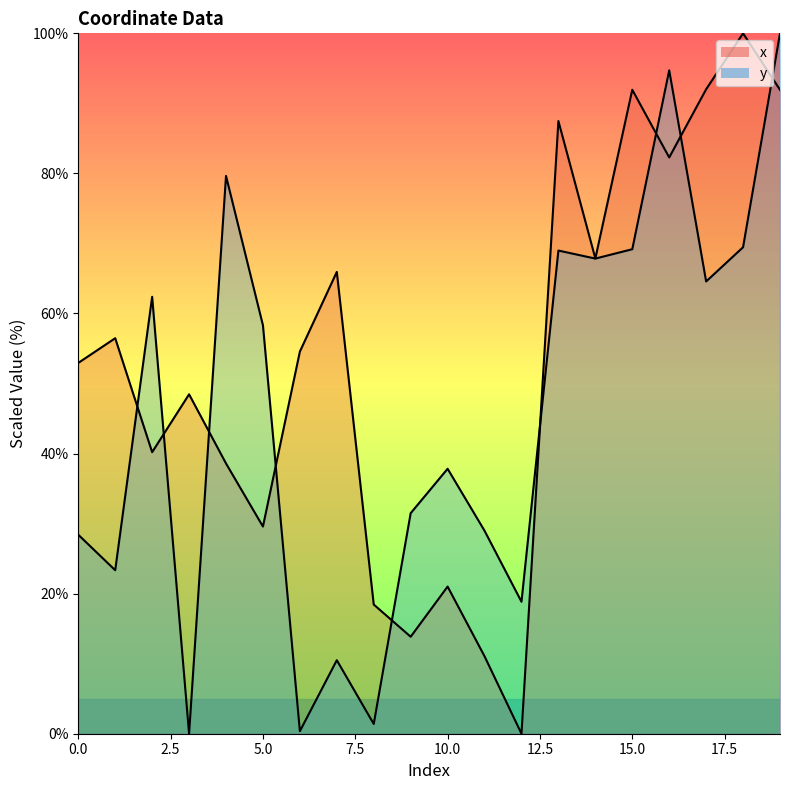

Which label corresponds to the smallest value in the chart?

12